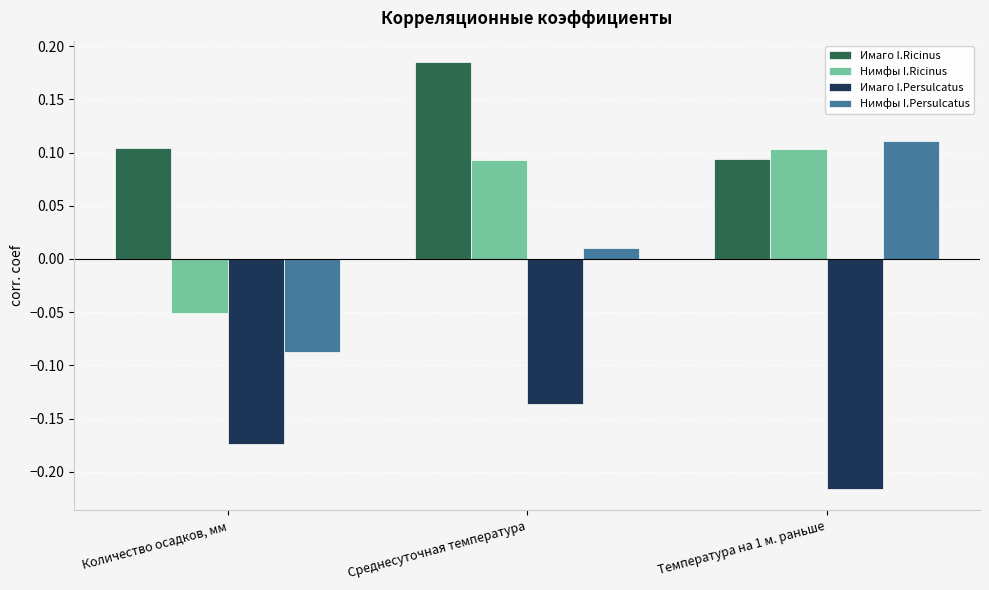

At which label does Нимфы I.Ricinus first exceed 0?

Среднесуточная температура